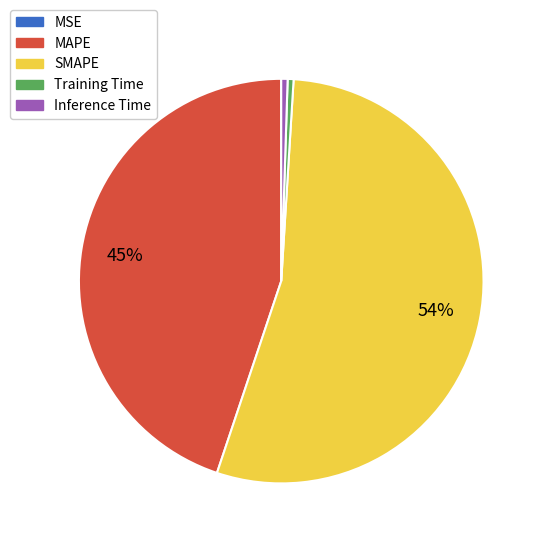

To the nearest percent, what percentage of the pie is Inference Time?

1%